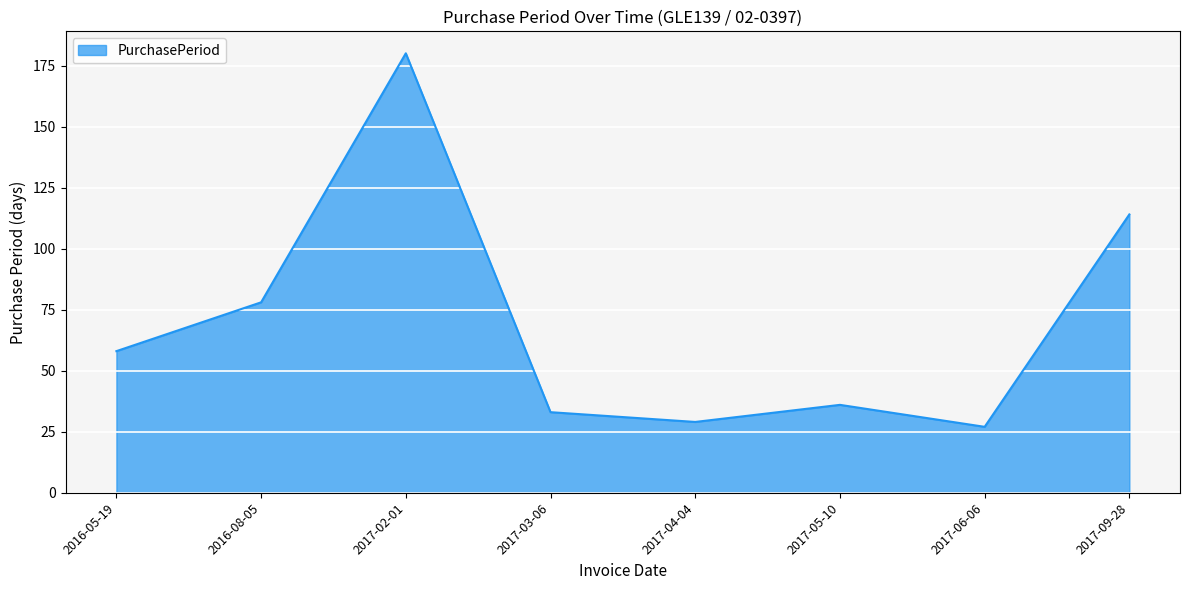

How many categories are shown in the chart?

8